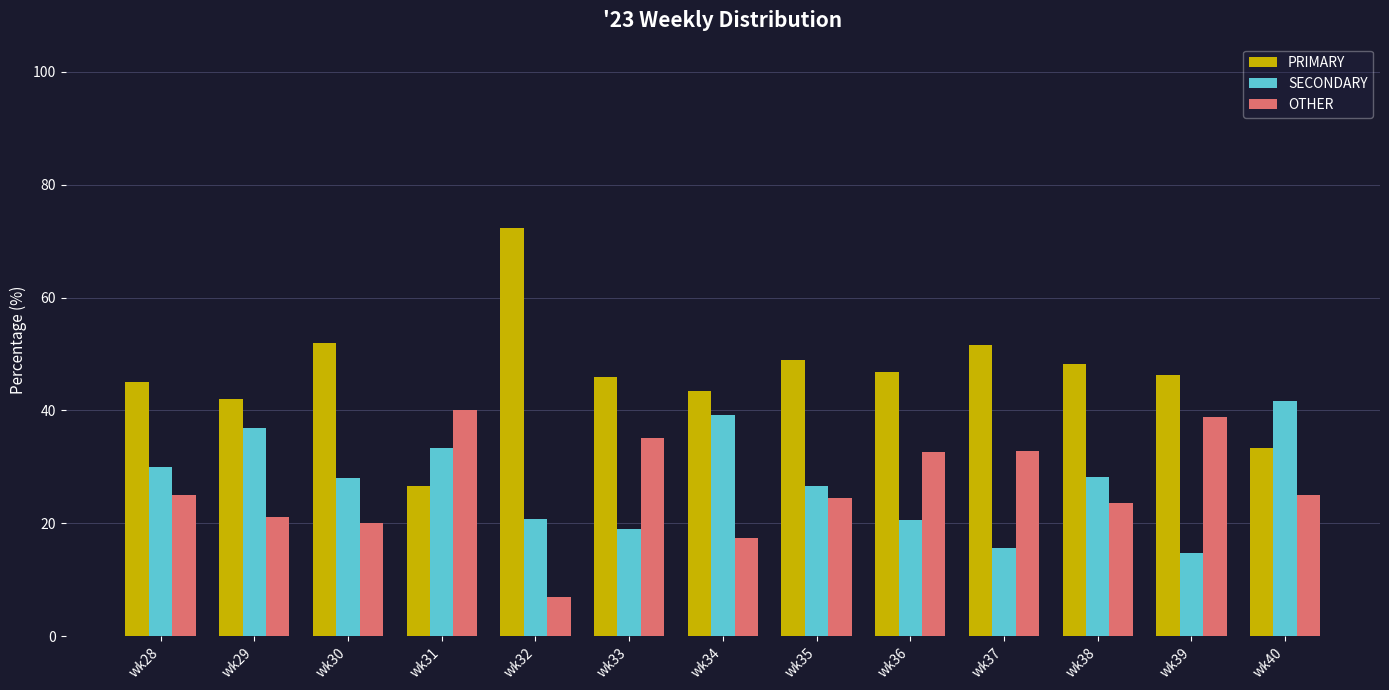

Which series has the largest range (max minus min)?

PRIMARY